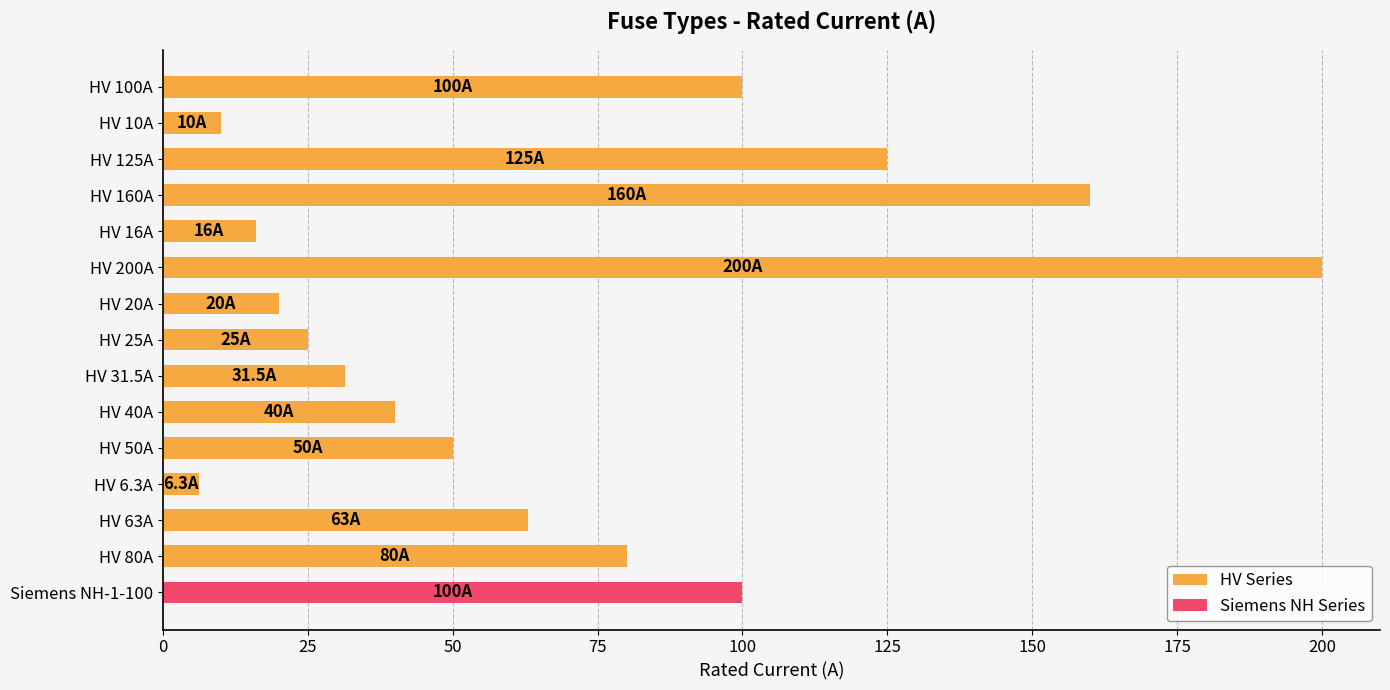

What is the sum of all HV Series values?

926.8